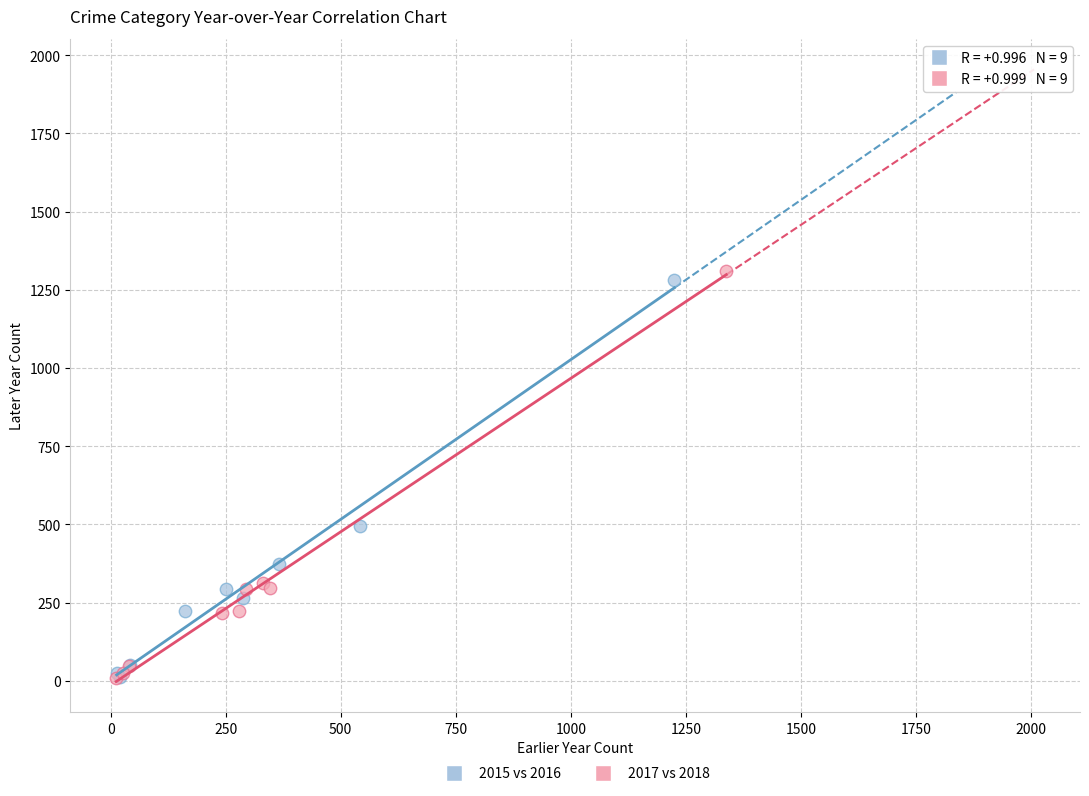

Which series has the largest Y range (max minus min)?

2017 vs 2018